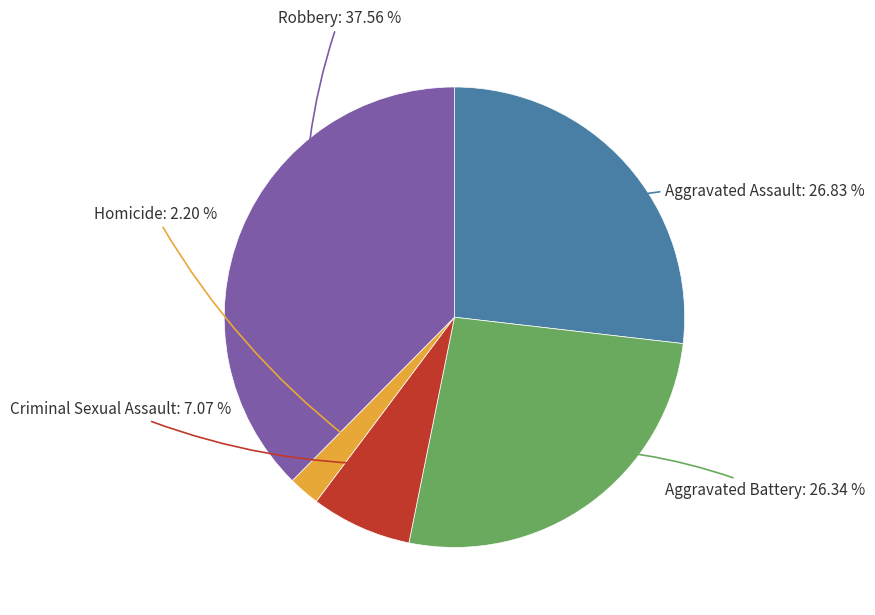

Is there any slice that represents more than half of the pie?

No